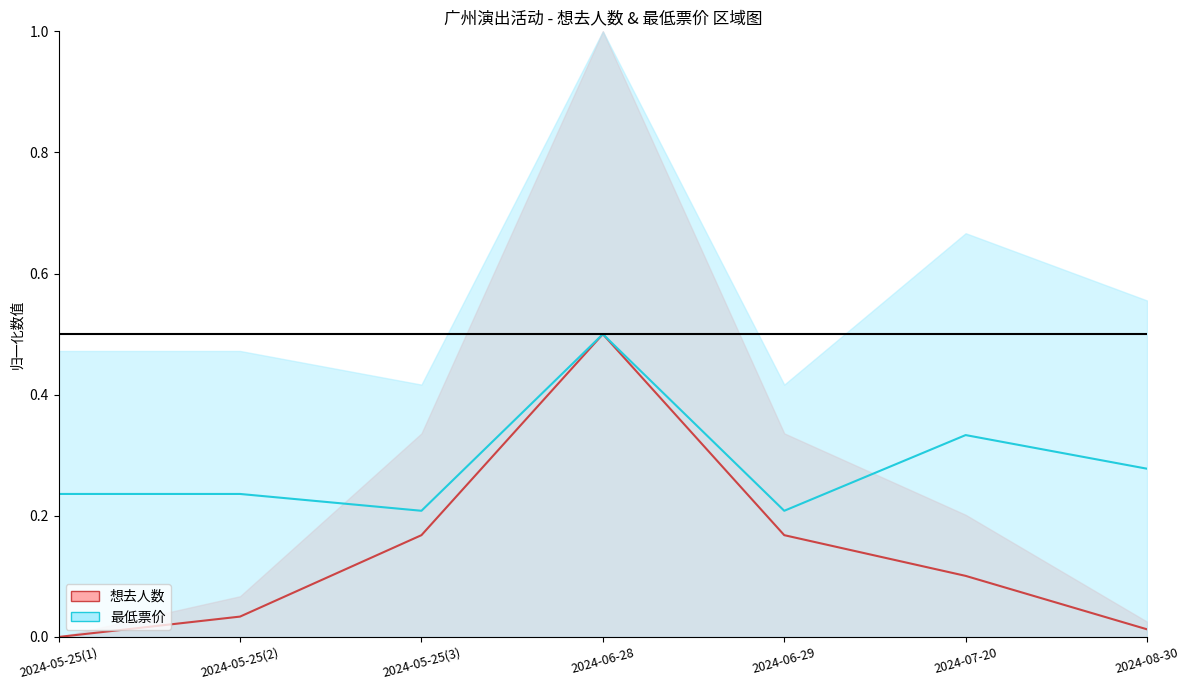

What is the value of the 最低票价 (line) point at the 4th from the left?

0.5